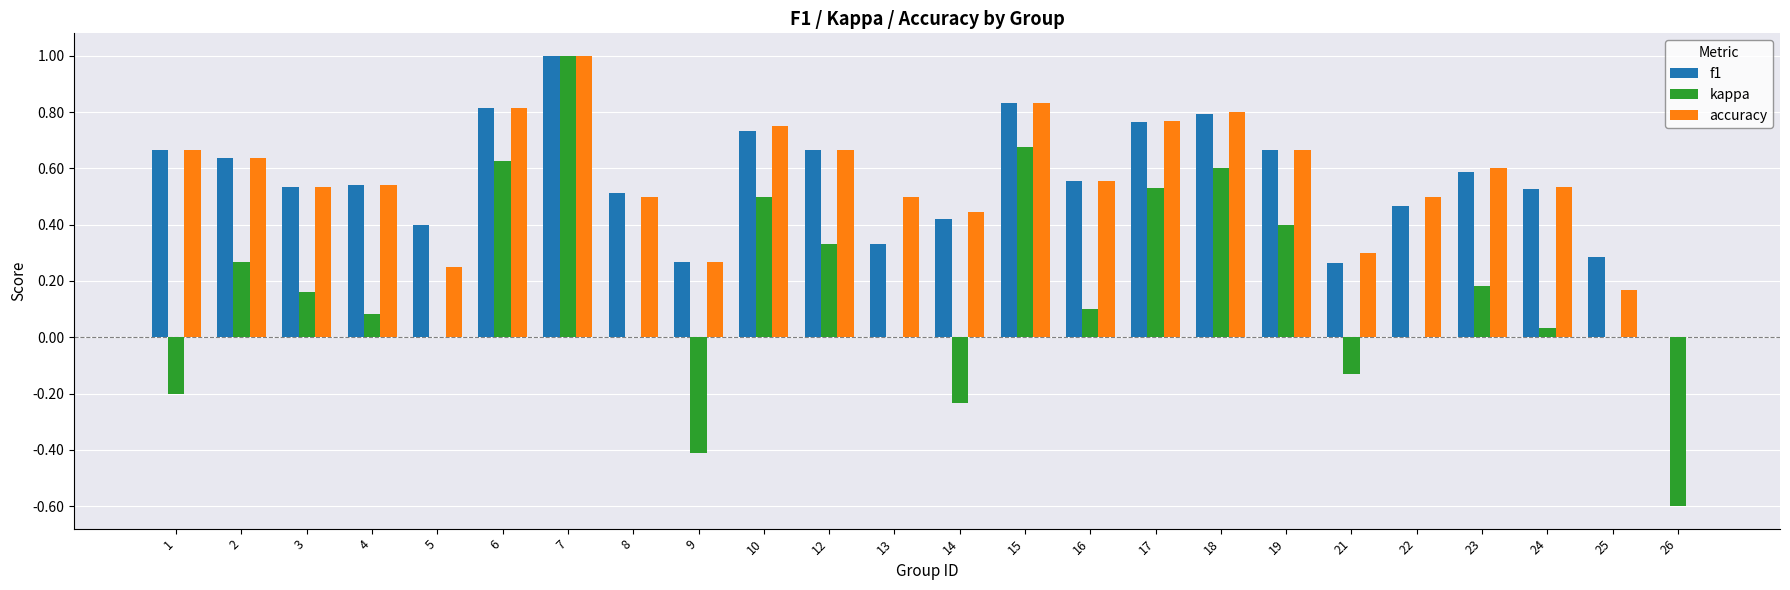

How many f1 values are between 0 and 1?

24